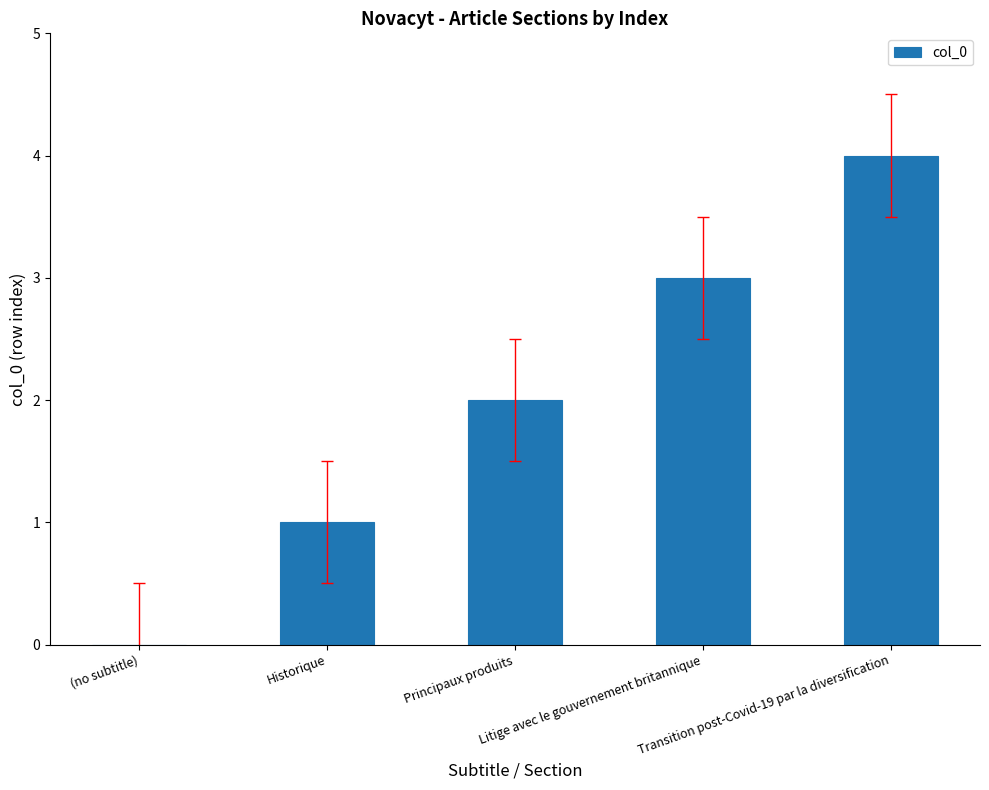

What is the average value?

2